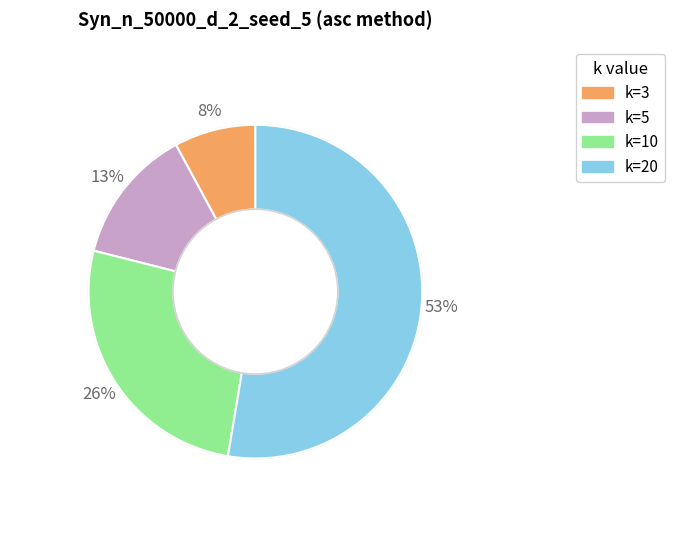

What is the ratio of the value at k=10 to the value at k=5?

2.0